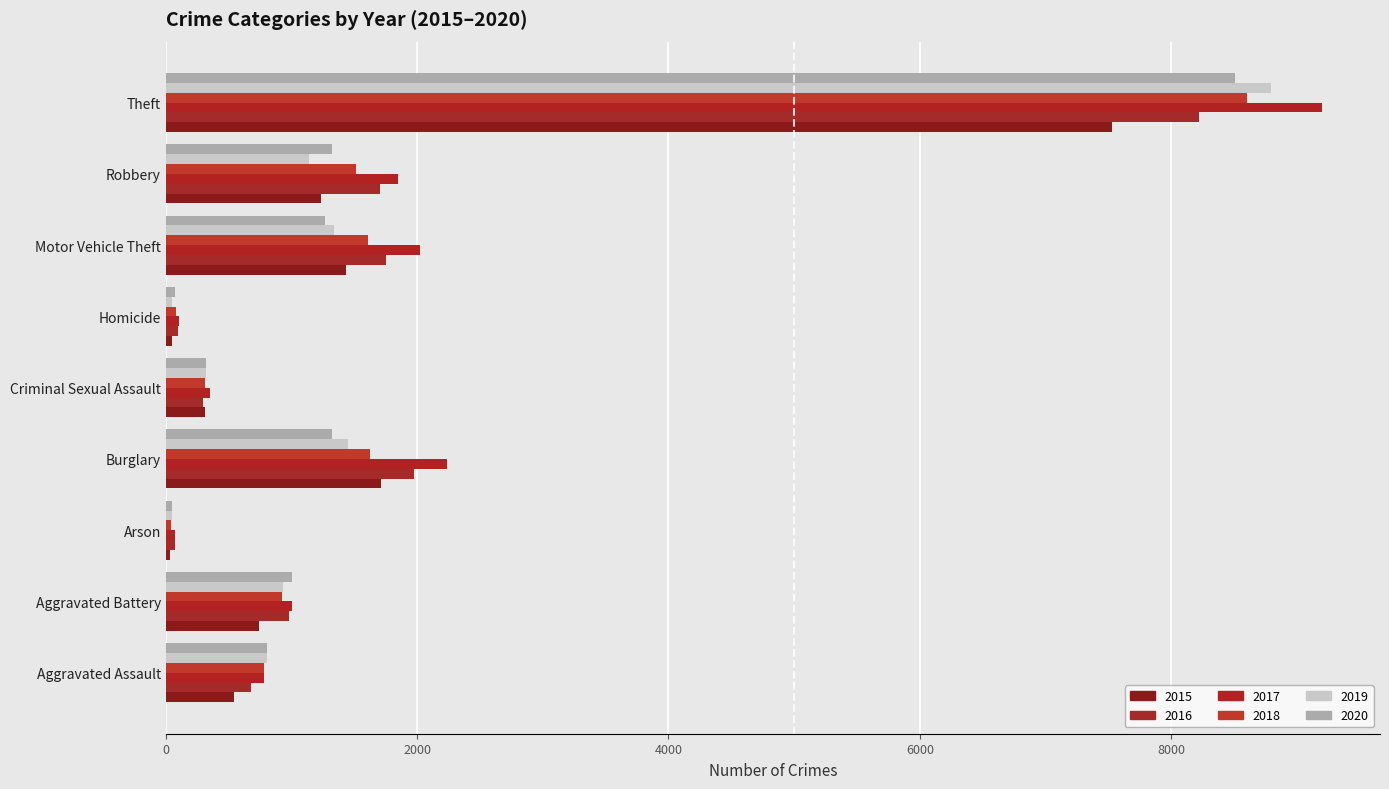

How many series are shown in this chart?

6